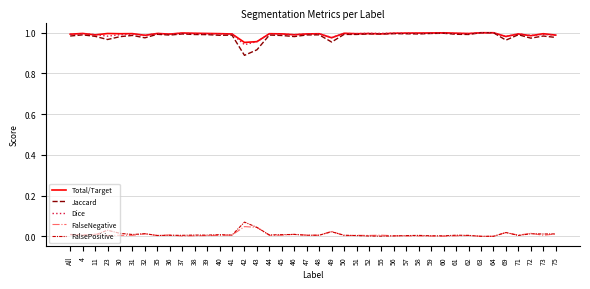

True or false: Dice and FalsePositive cross at least once.

False